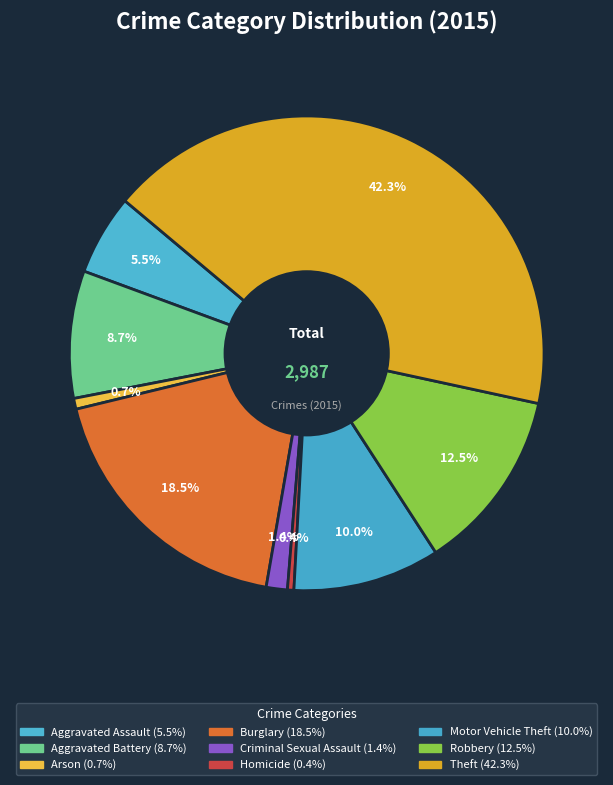

Between Theft and Burglary, which is larger?

Theft